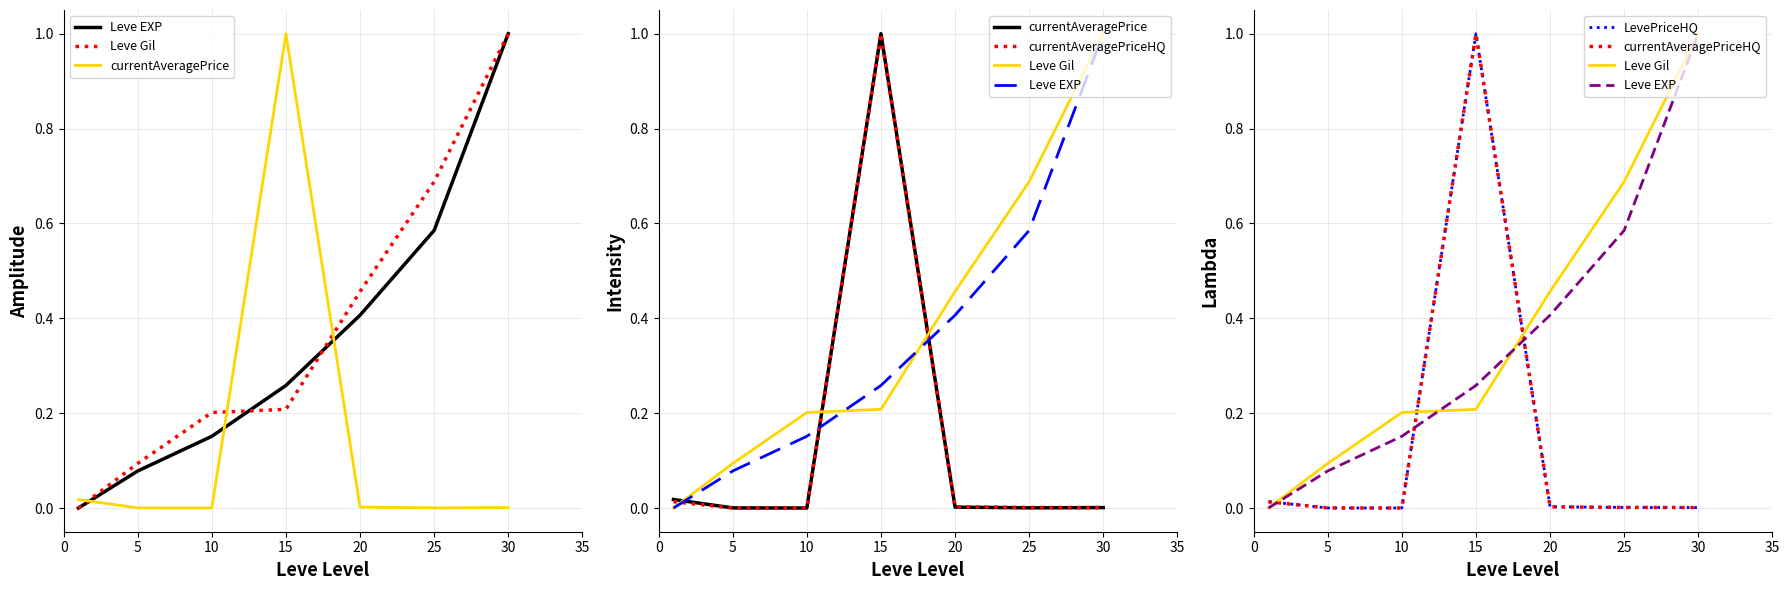

True or false: currentAveragePrice and LevePriceHQ intersect in this chart.

False